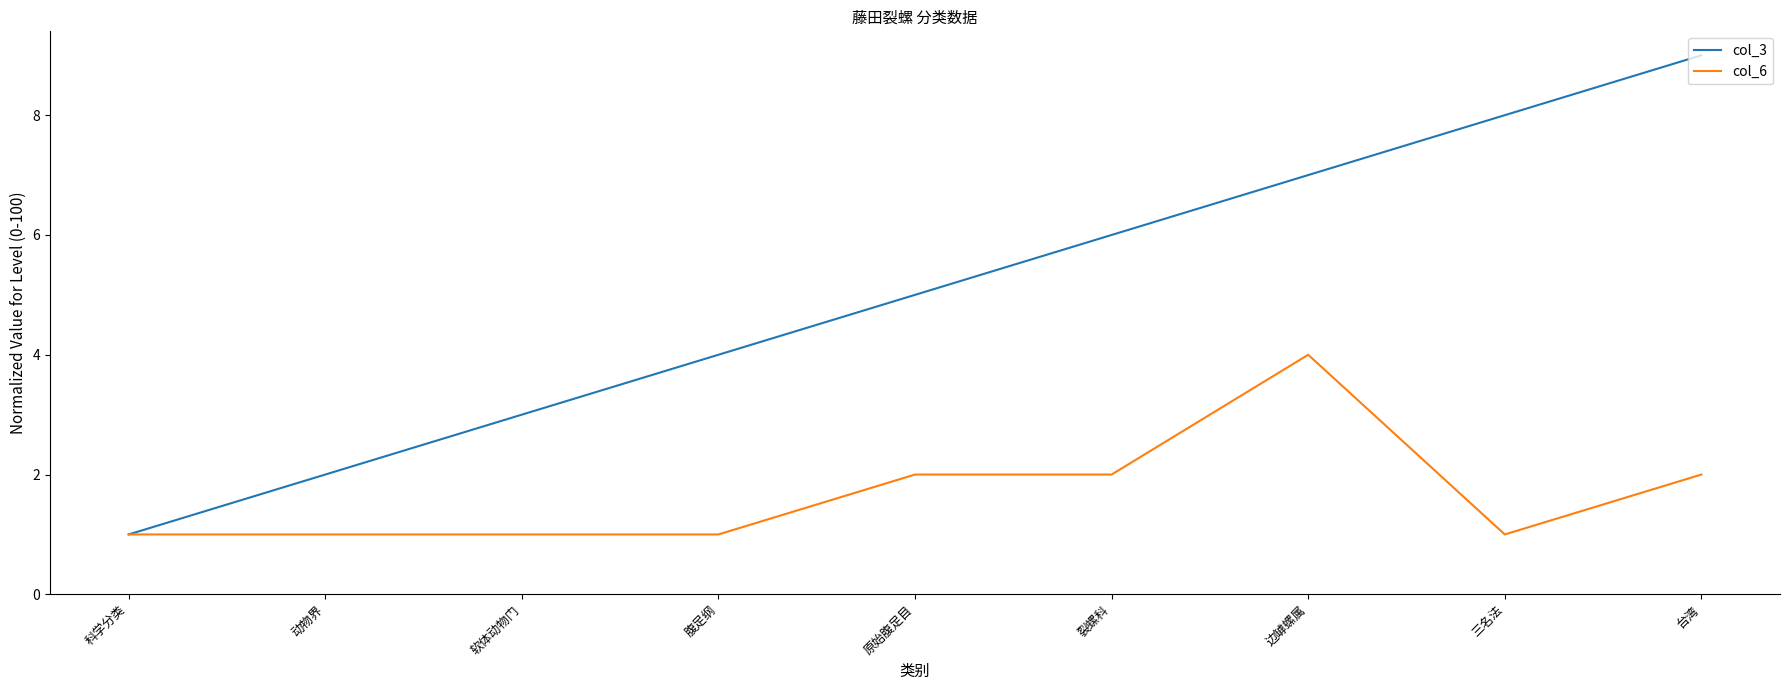

What is the difference between the maximum and second lowest values in the col_3 series?

7